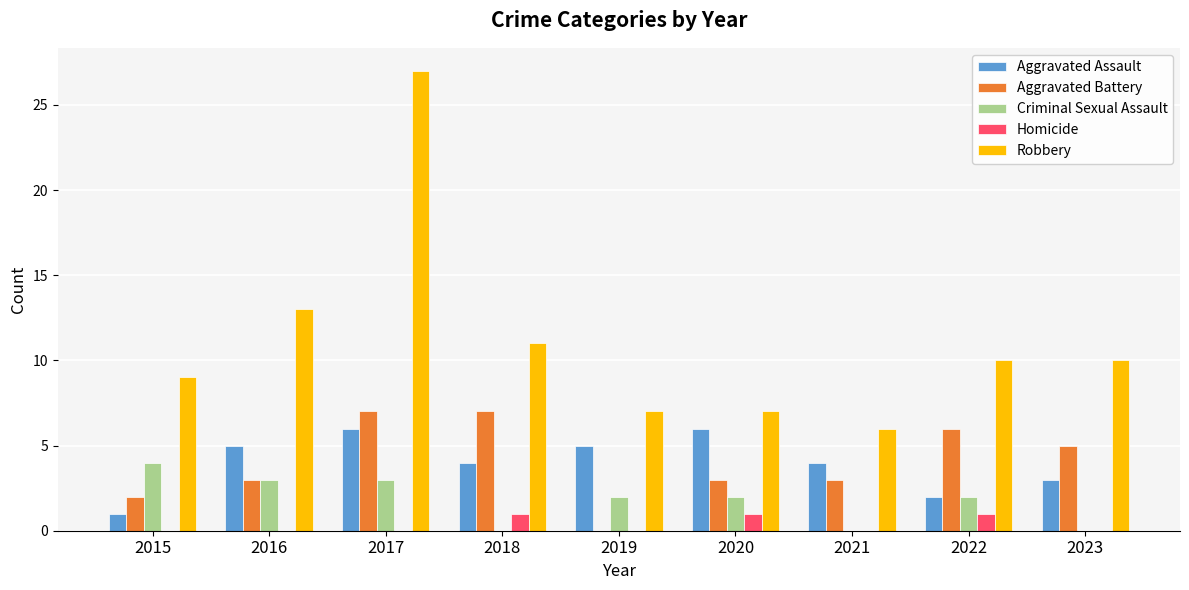

Is the value of Aggravated Assault at 2018 greater than the value of Aggravated Battery at 2022?

No